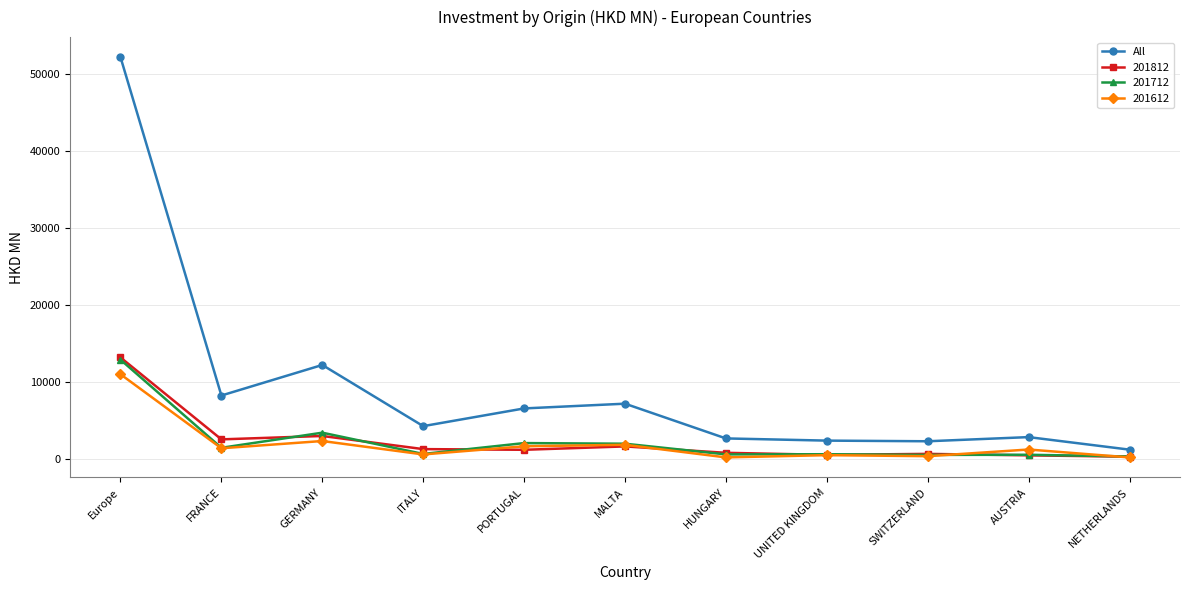

Does the chart have visible grid lines?

Yes